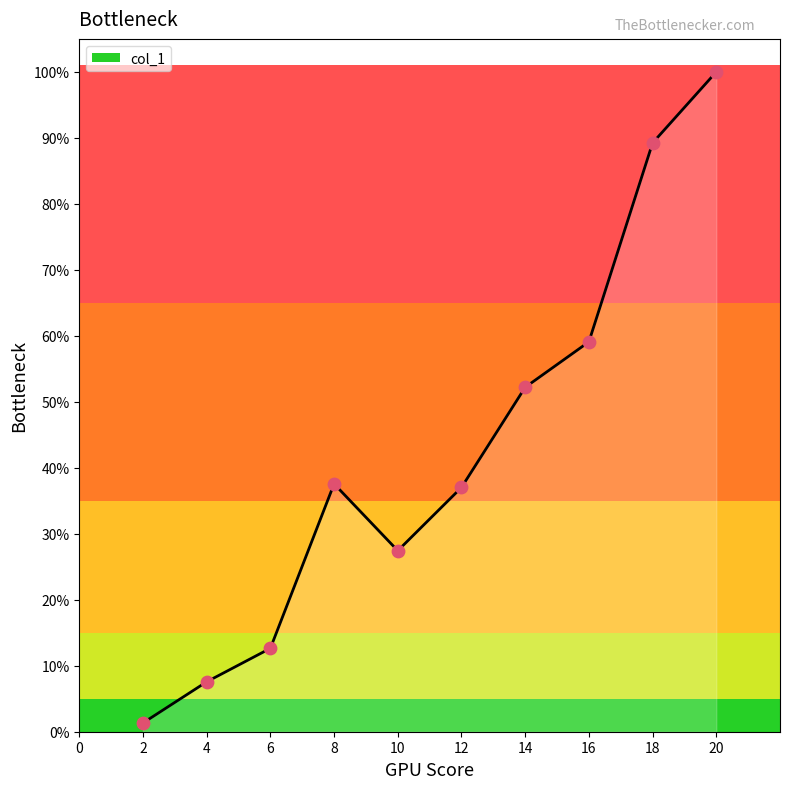

Which has a higher value, 4 or 2?

4